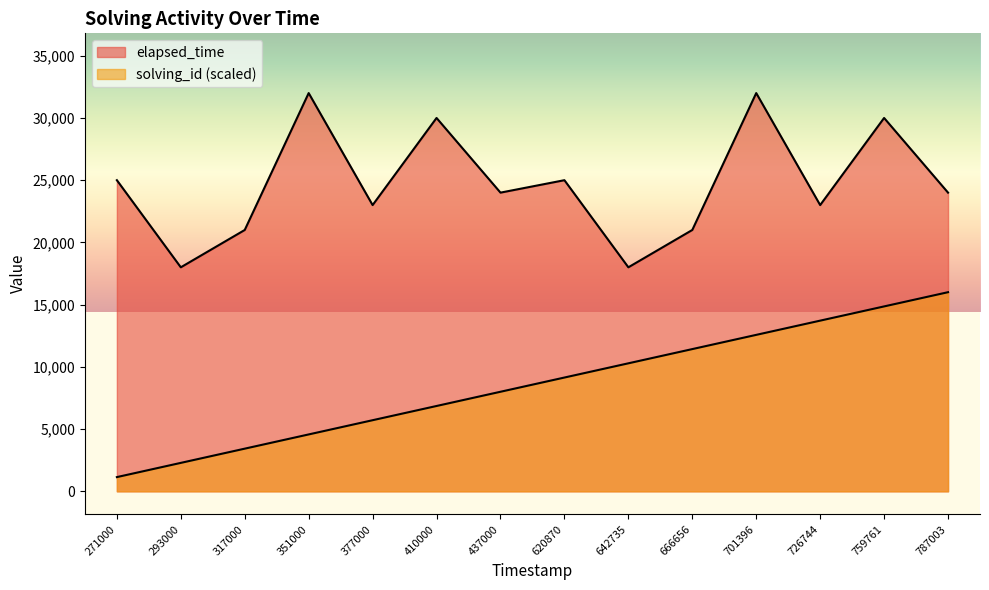

How many lines are shown in the chart?

2